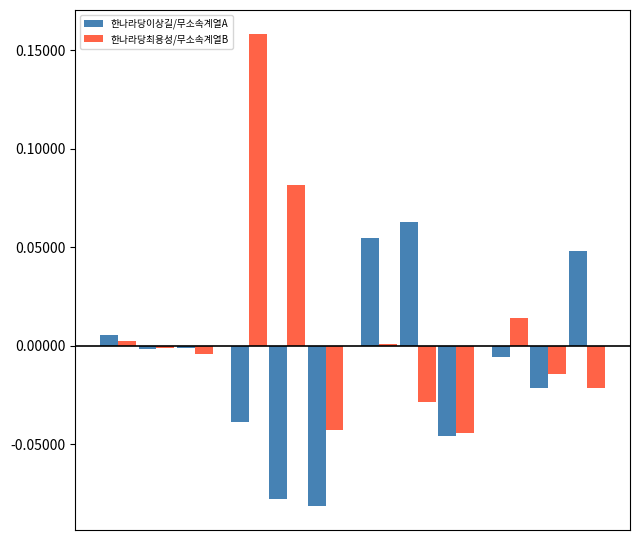

How many distinct data groups are displayed?

2